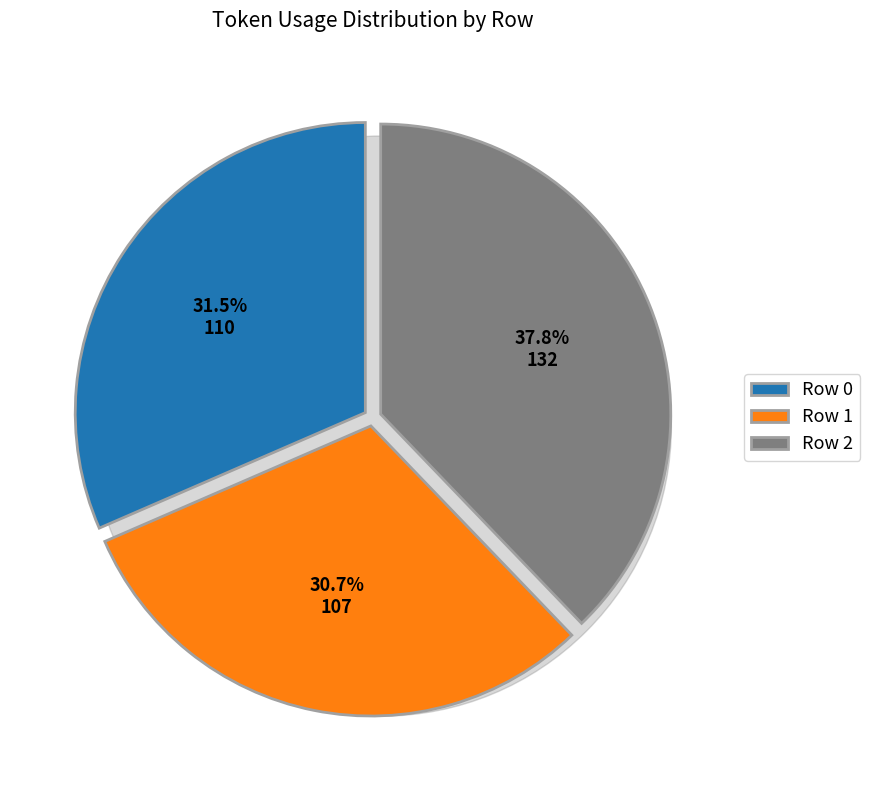

Is there any slice that represents more than half of the pie?

No